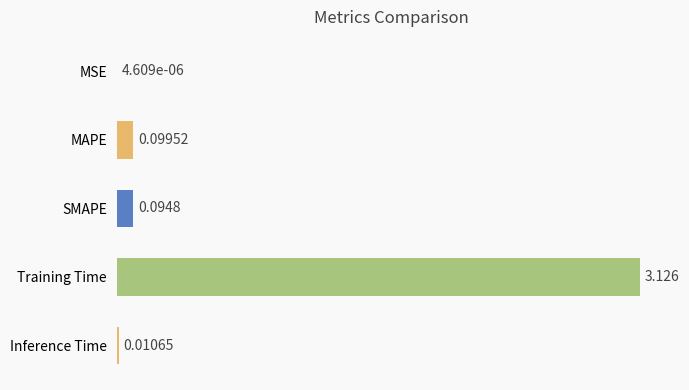

Which has a higher value, Training Time or SMAPE?

Training Time